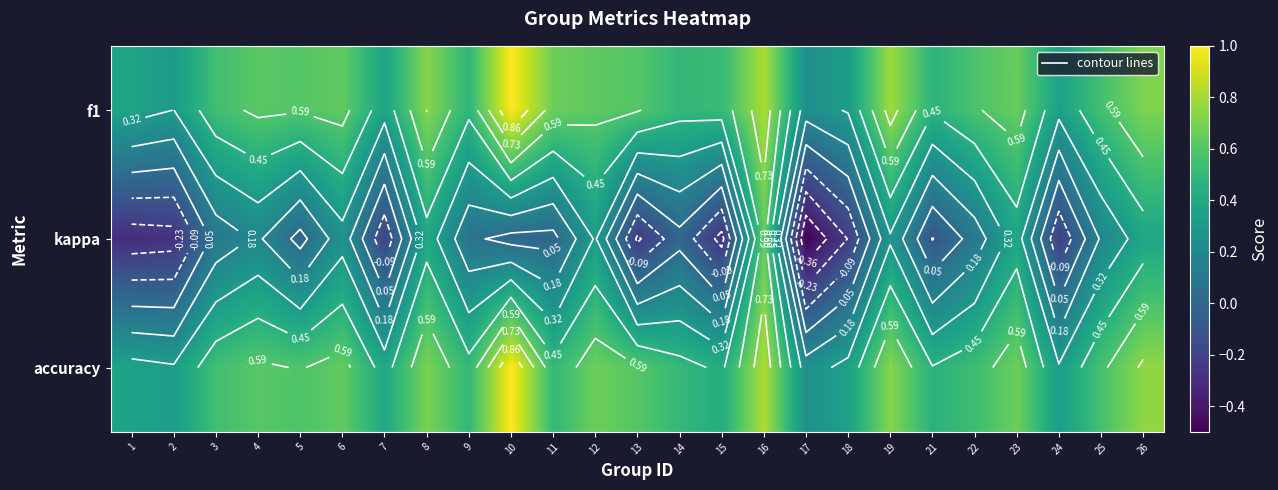

How many distinct data groups are displayed?

3